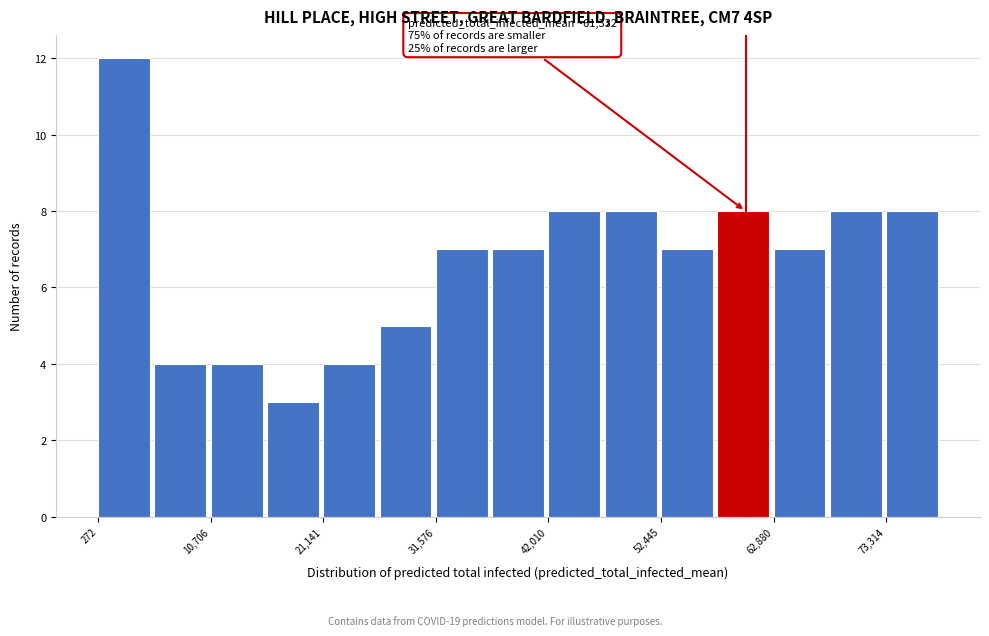

Read against the x-axis, roughly where is the centre of the tallest bar?

2000